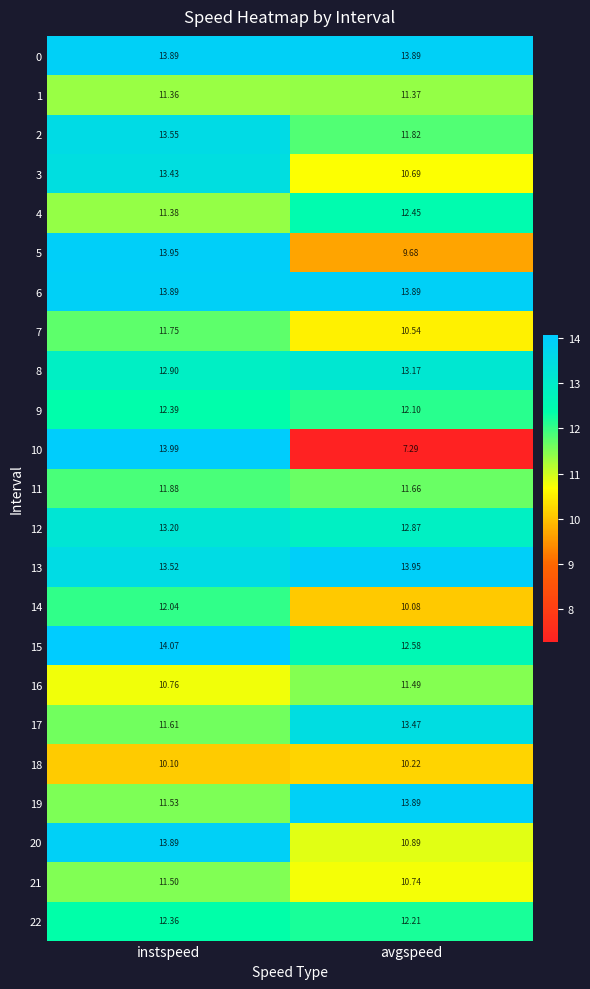

What is the total value across all series at avgspeed?

270.9